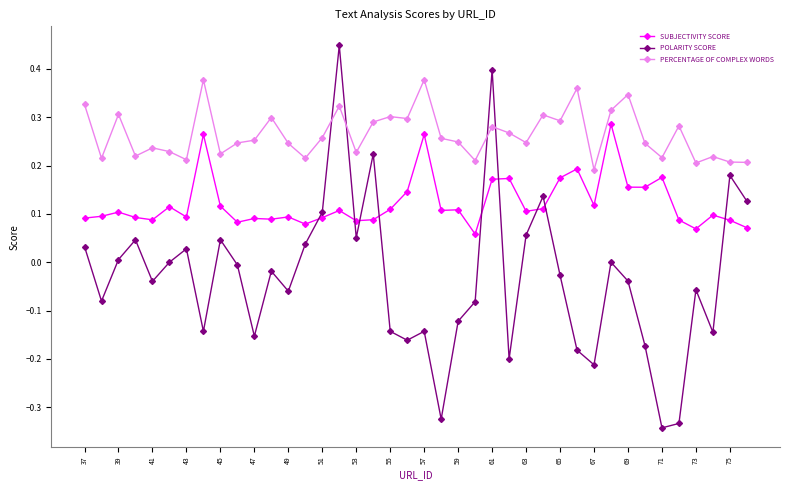

Count the number of data series in this chart.

3